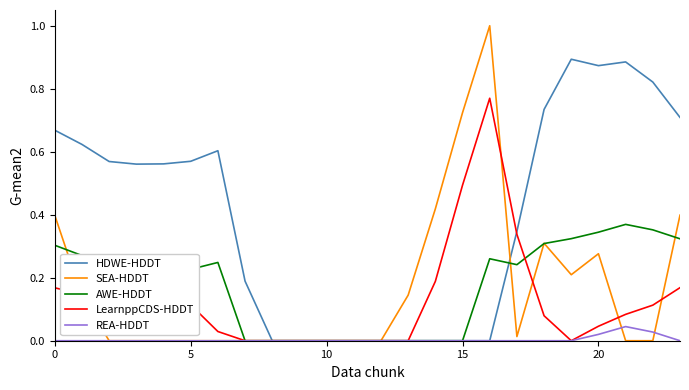

What are all the series names shown in the legend?

HDWE-HDDT, SEA-HDDT, AWE-HDDT, LearnppCDS-HDDT, REA-HDDT